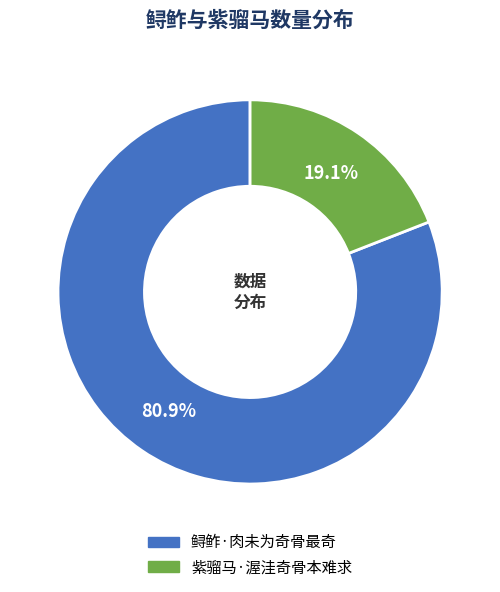

True or false: 鲟鲊·肉未为奇骨最奇 accounts for 81% of the total.

True